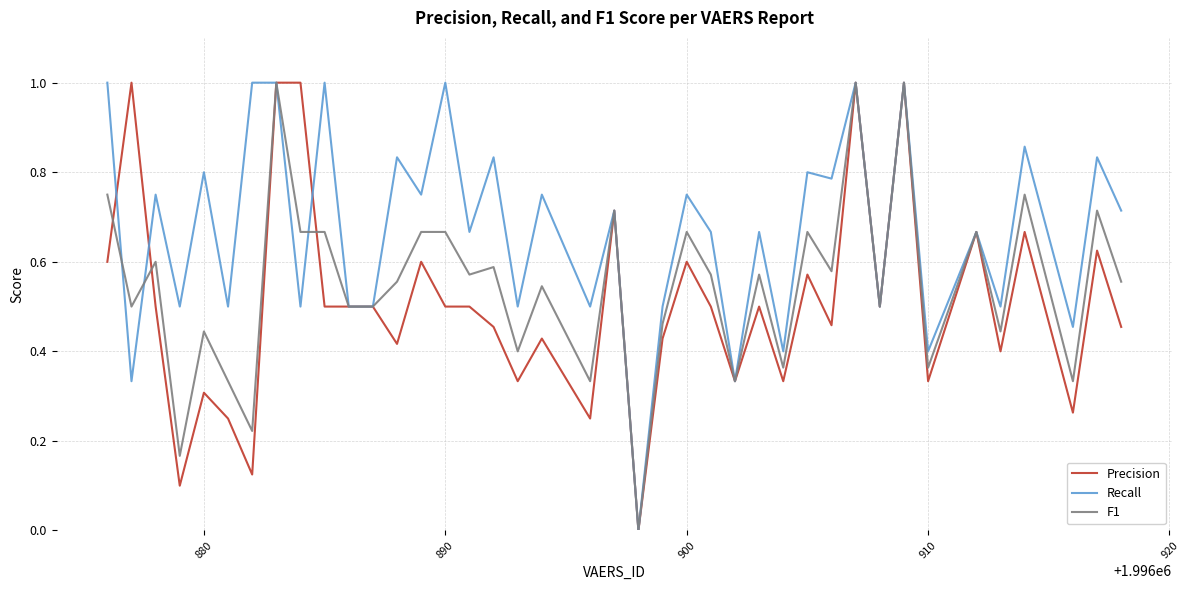

What is the maximum value shown in the chart?

1.0